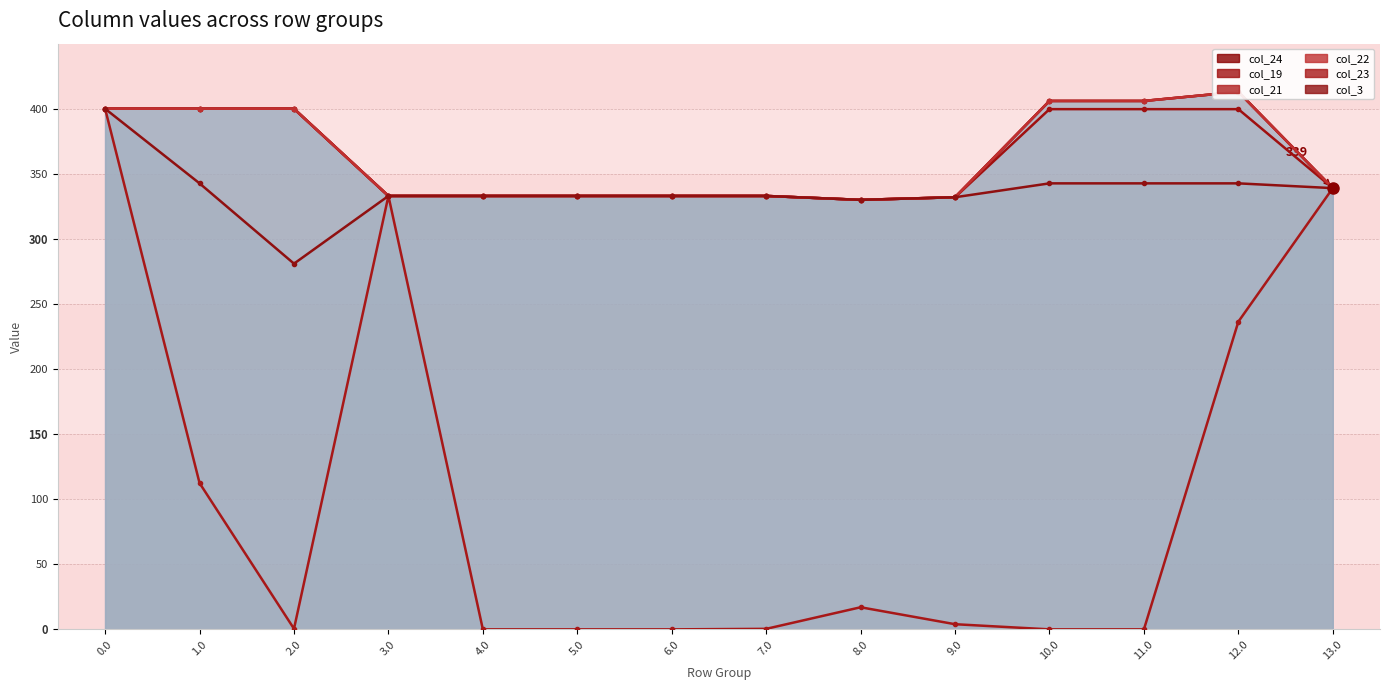

What are all the series names shown in the legend?

col_24, col_19, col_21, col_22, col_23, col_3